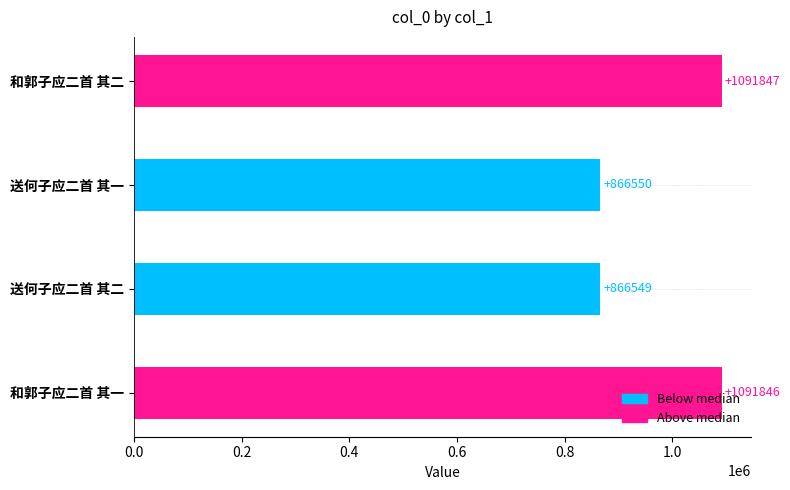

List the labels in order of value, largest first.

和郭子应二首 其二, 和郭子应二首 其一, 送何子应二首 其一, 送何子应二首 其二